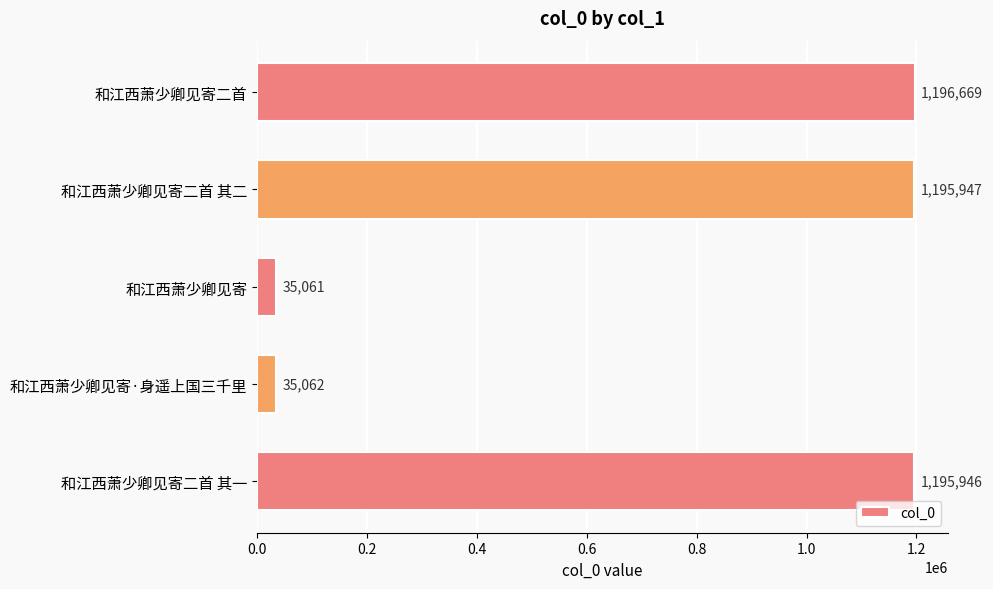

What is the minimum value shown in the chart?

35061